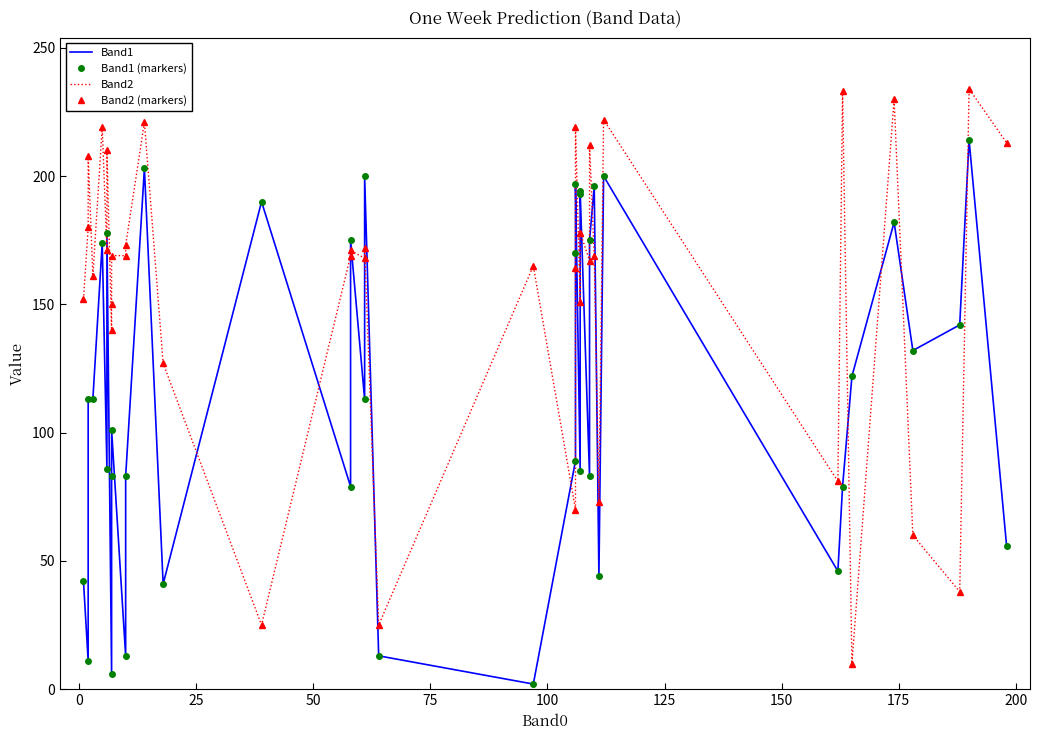

How many values in the Band1 series are below 113?

19